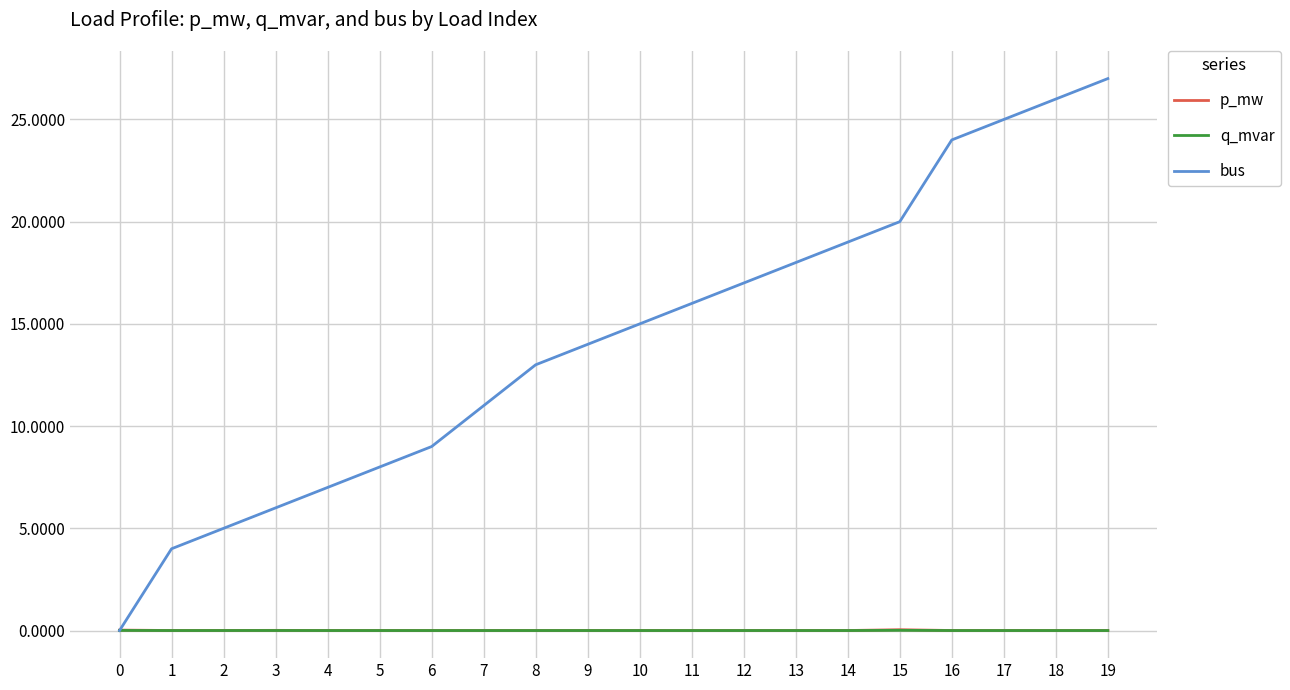

Where is bus nearest to the value 13?

8